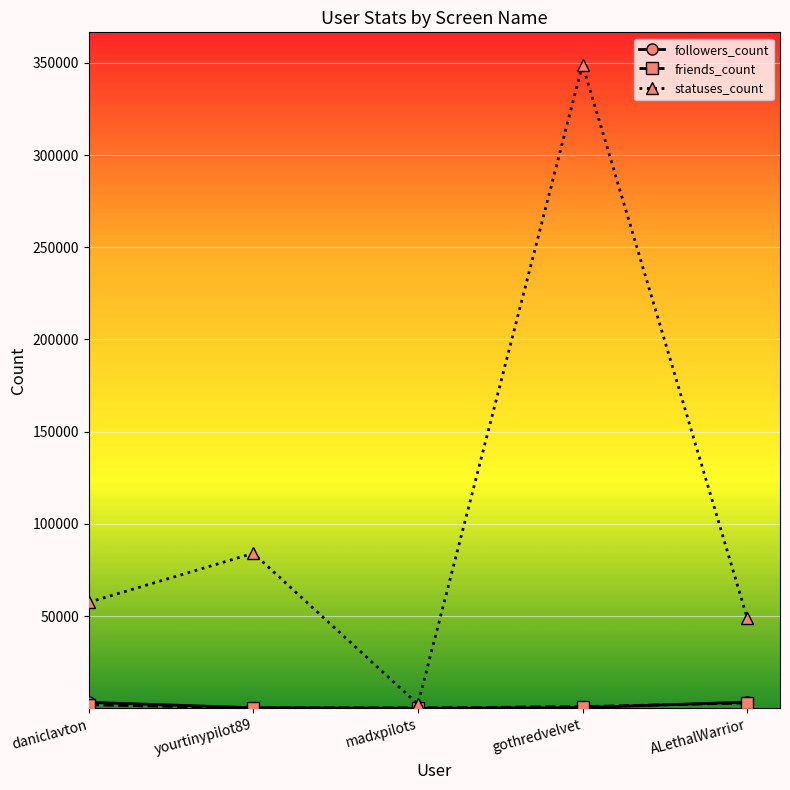

At how many categories does at least one series exceed 12600?

4